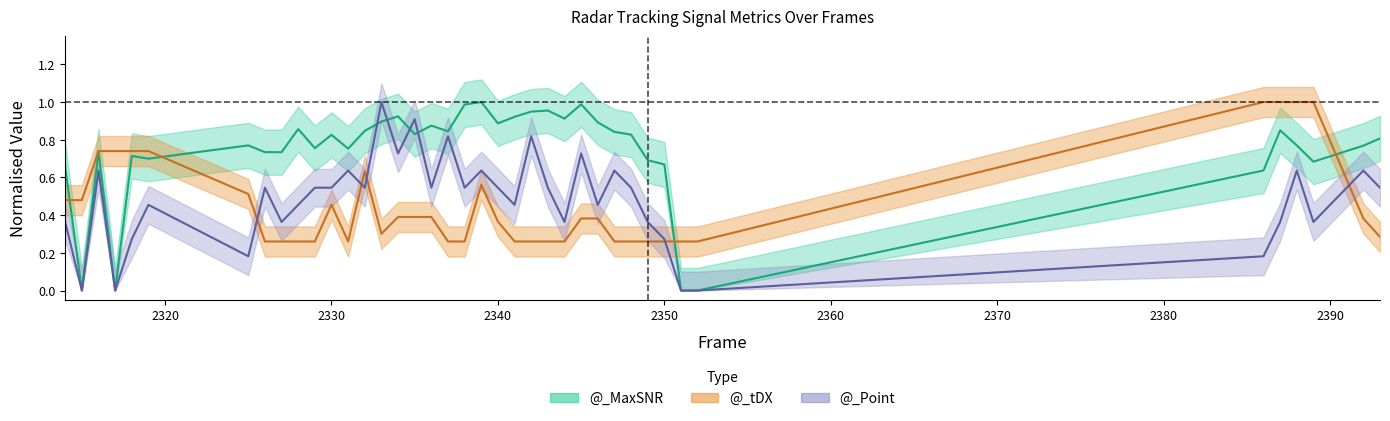

Count the @_tDX values in the range 0 to 1.

40